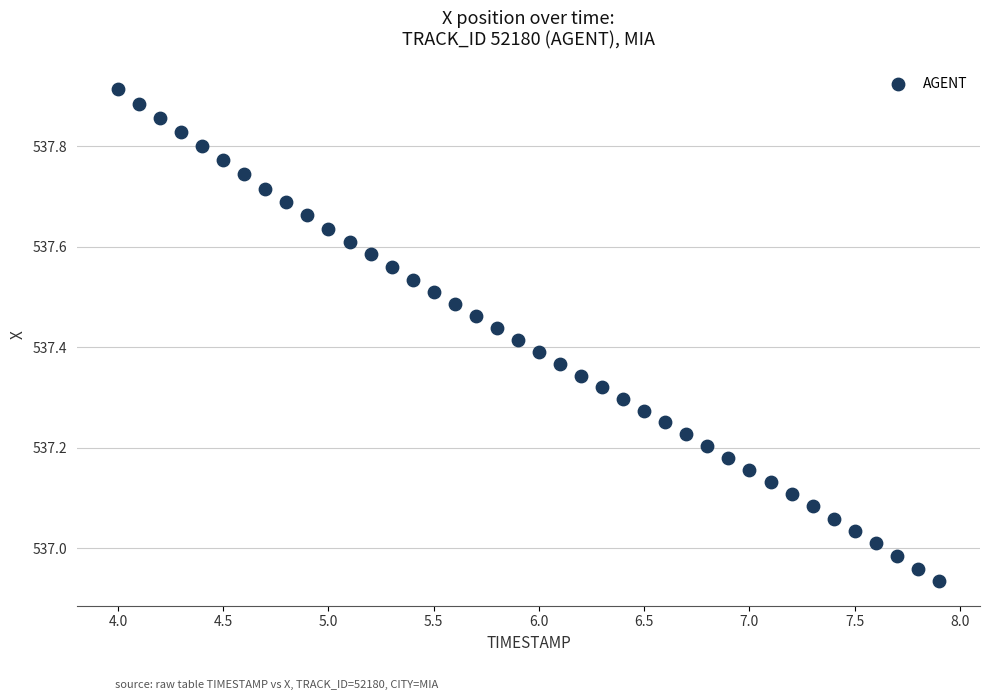

What is the range of Y values (max minus min)?

1.0